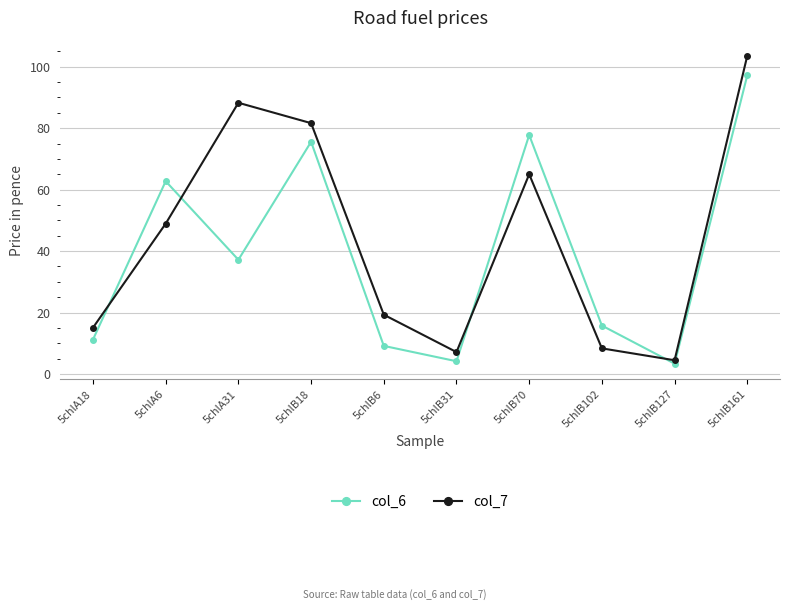

What is the sum of the col_7 values at 5chlA6 and 5chlB161?

152.5